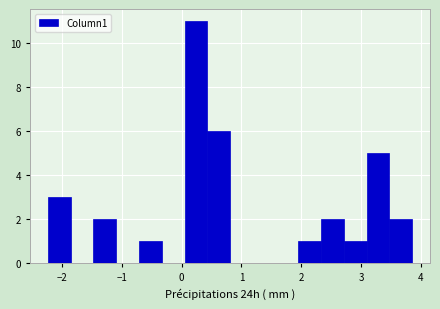

Around what value on the x-axis is the tallest bar? Give the approximate position of its centre, as read against the axis.

0.2